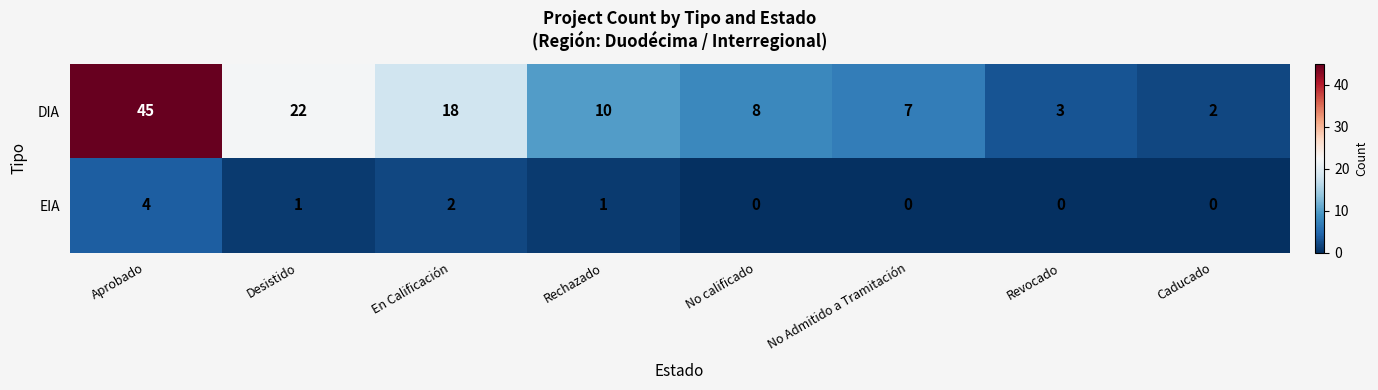

Count the EIA values in the range 0 to 2.

7